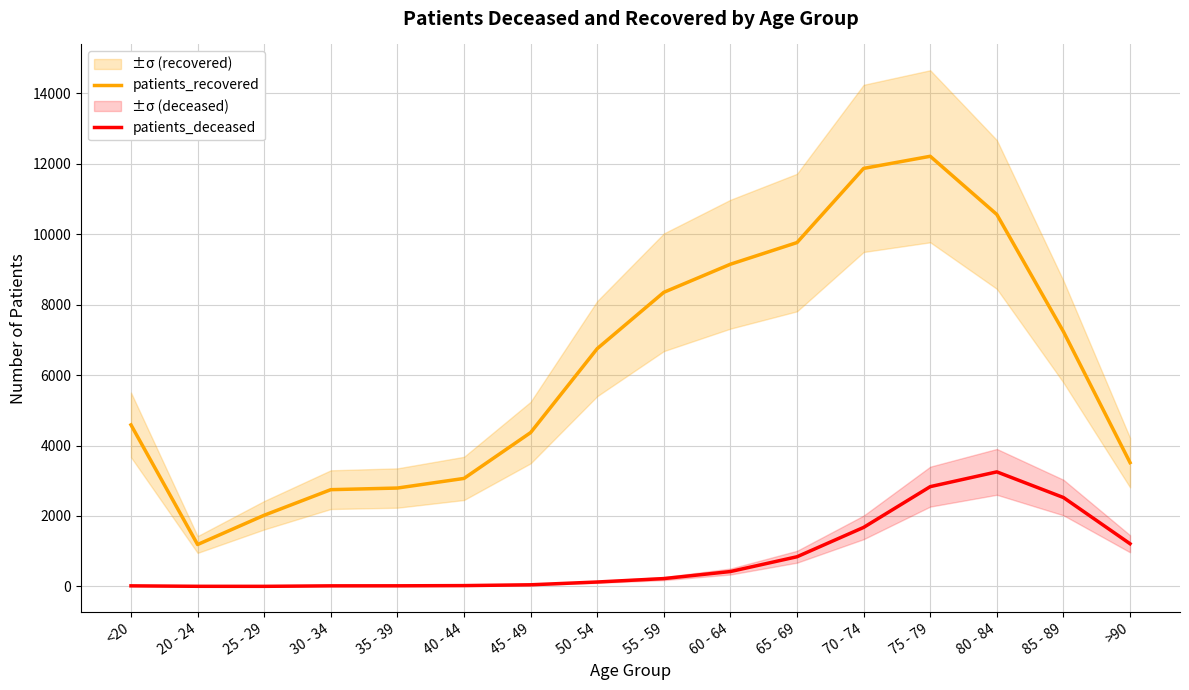

What is the total value across all series at 45 - 49?

4414